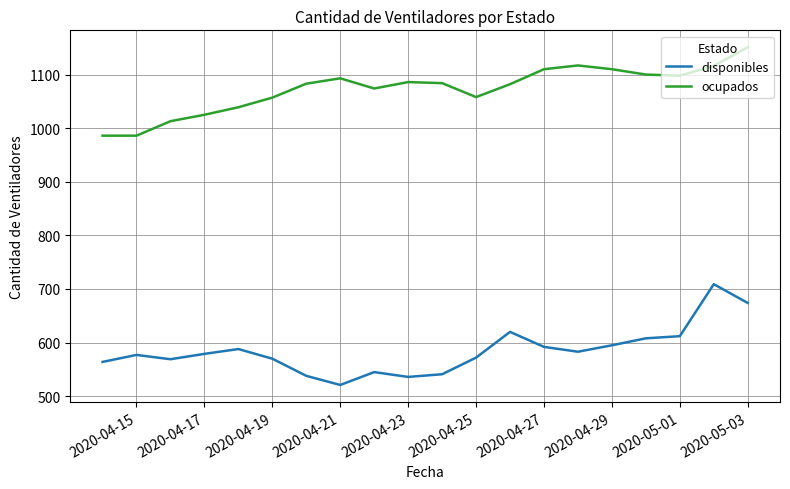

True or false: disponibles and ocupados intersect in this chart.

False